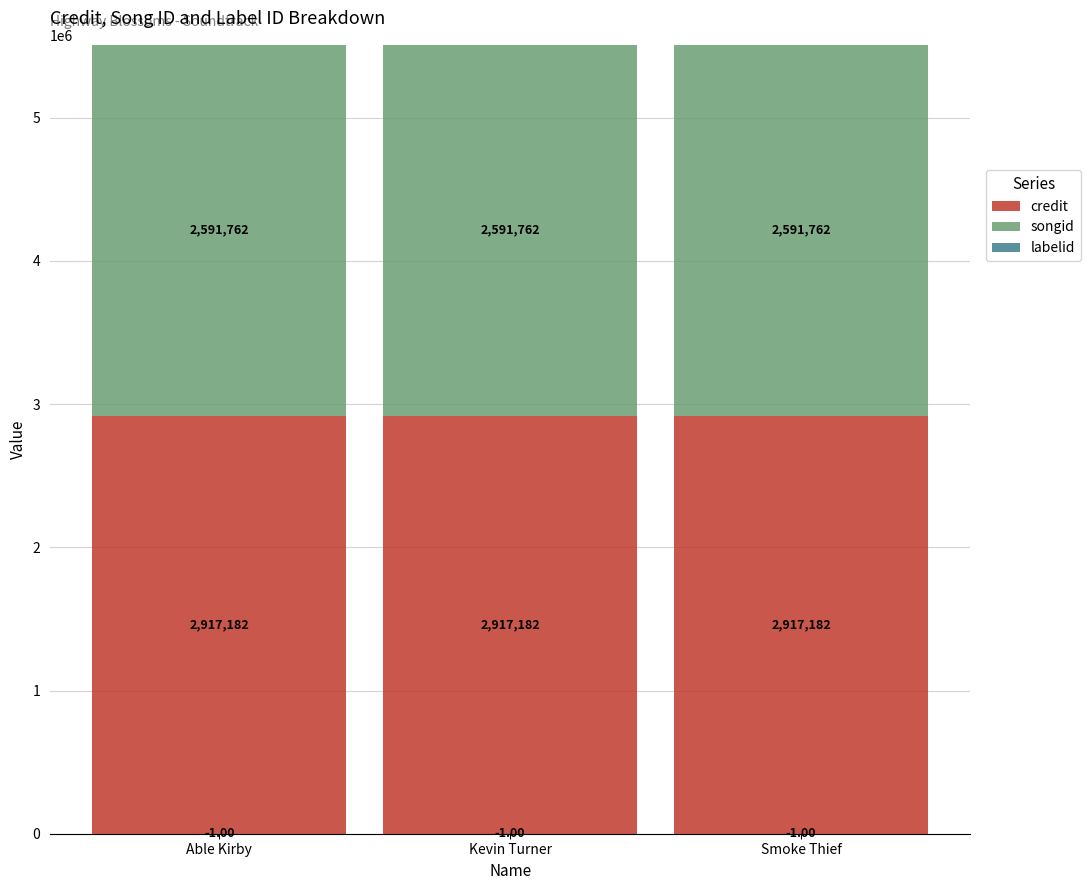

At which category is the sum across all series the highest?

Able Kirby